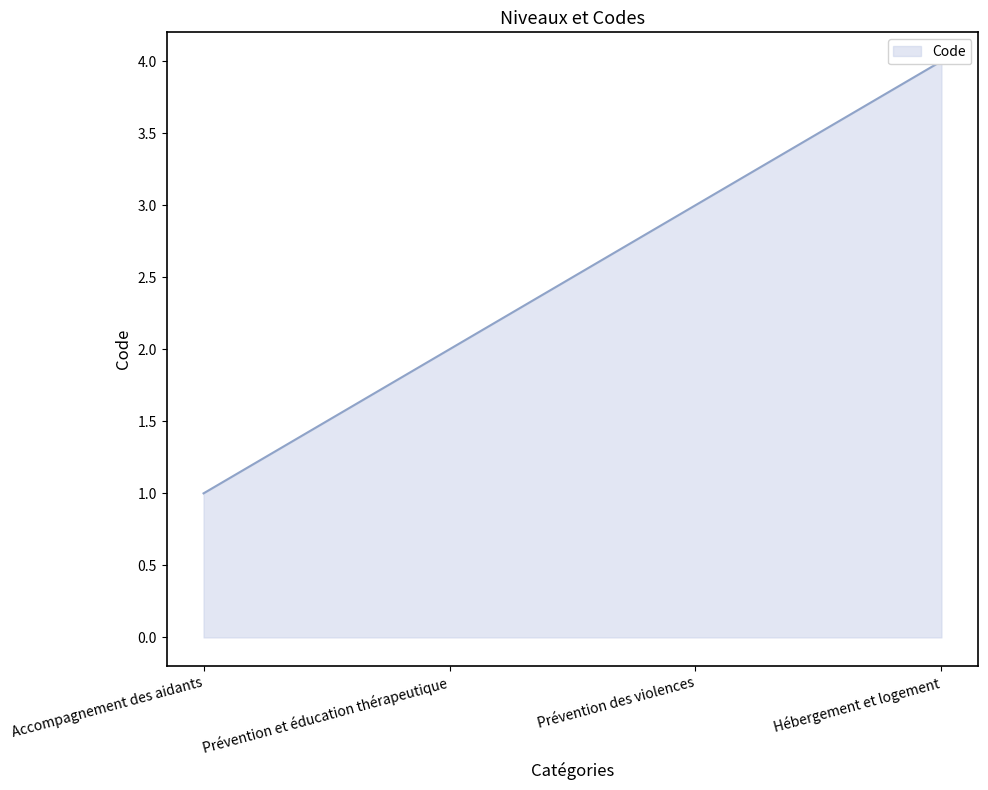

What is the value of the 1st point from the left?

1